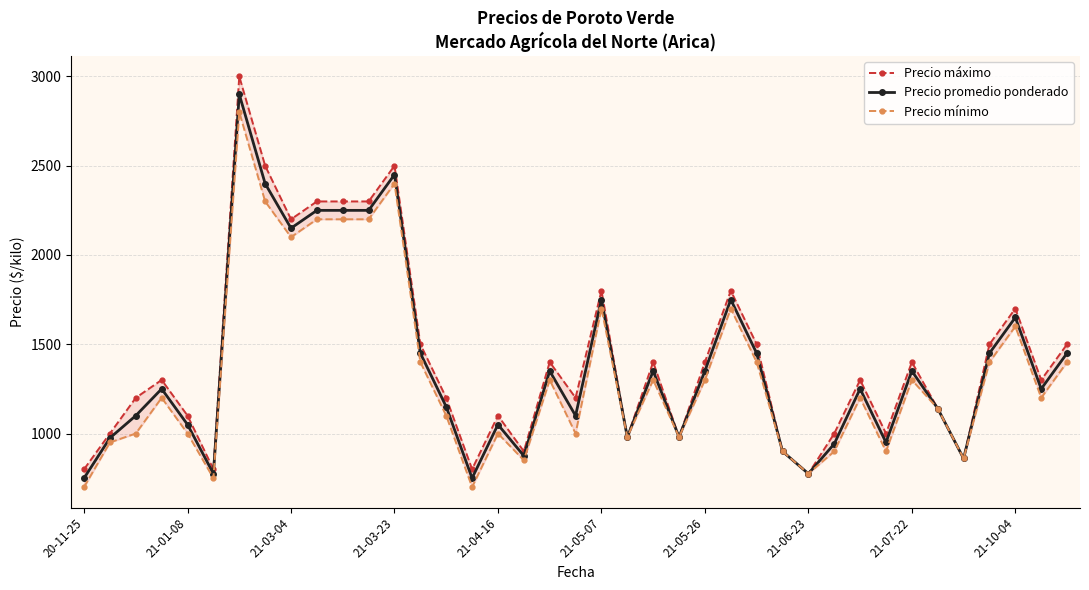

What is the maximum value for Precio promedio ponderado?

2900